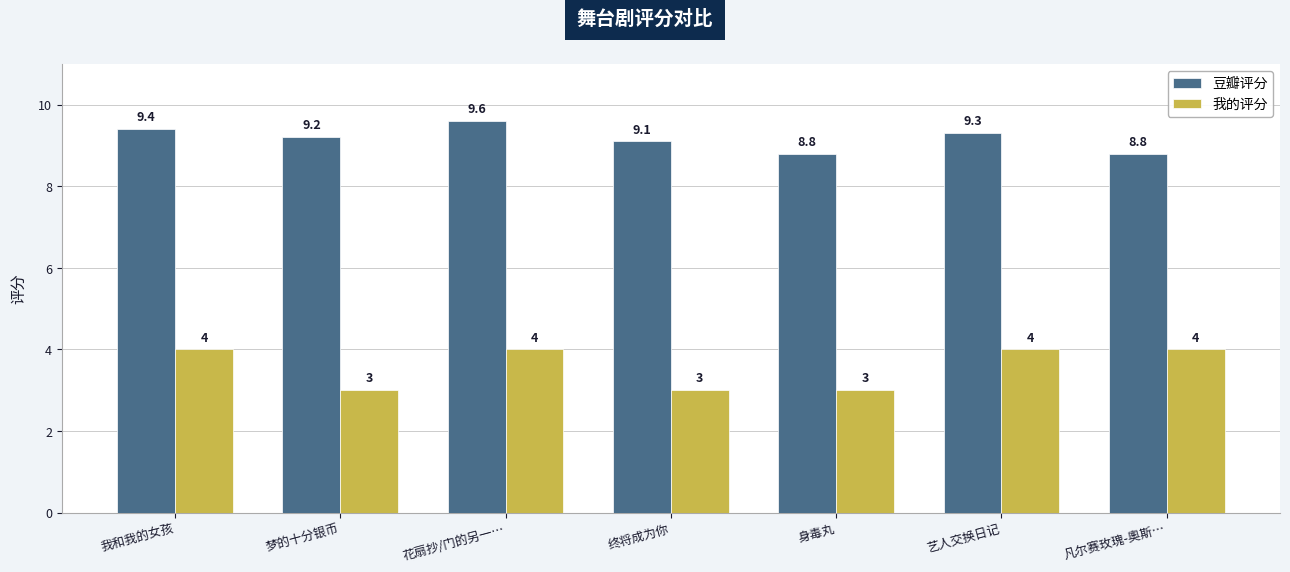

Reading right to left, what are all the values shown in this chart?

豆瓣评分: 8.8	9.3	8.8	9.1	9.6	9.2	9.4
我的评分: 4.0	4.0	3.0	3.0	4.0	3.0	4.0